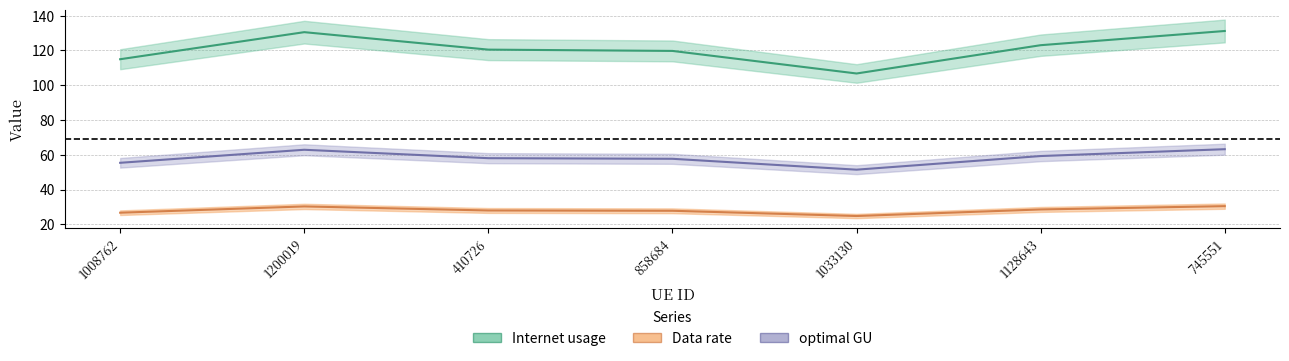

True or false: optimal GU and Data rate intersect in this chart.

False